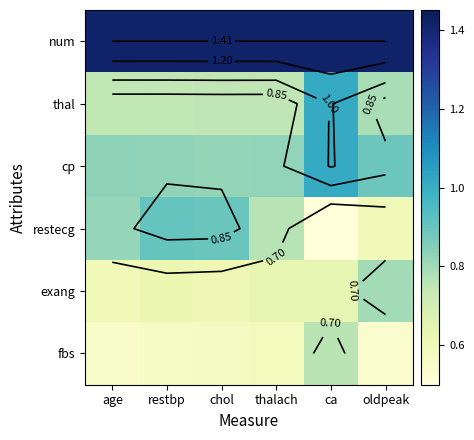

What is the sum of all fbs values?

3.6